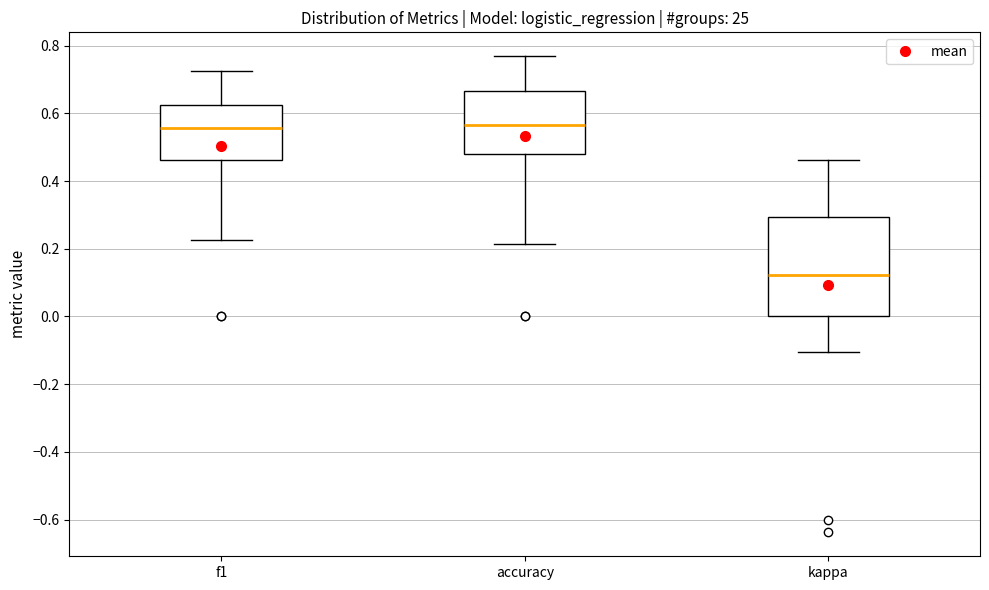

Which box is the tallest, from its lower edge to its upper edge?

kappa